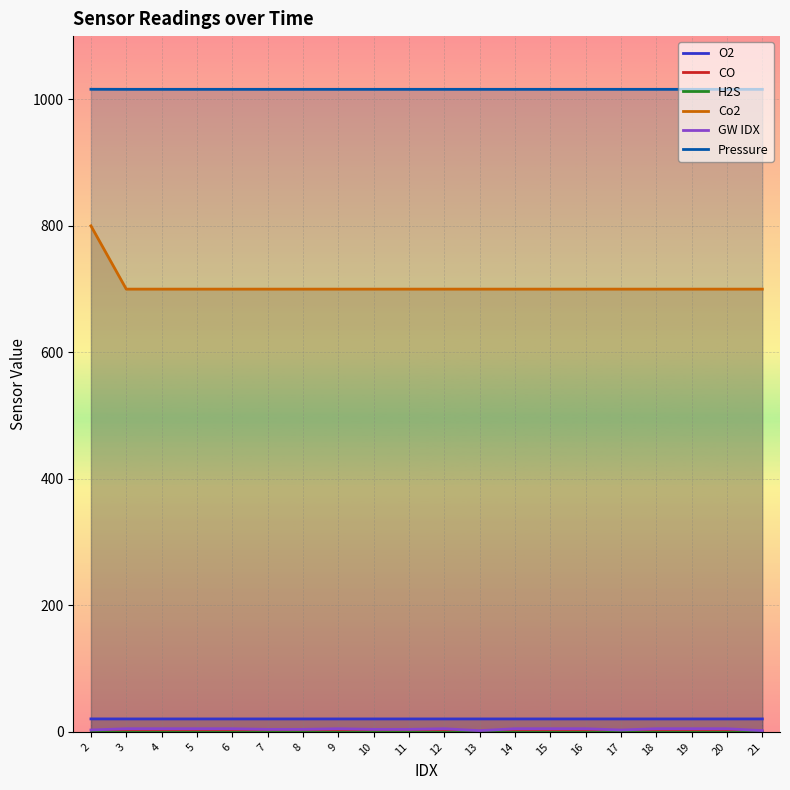

Reading right to left, transcribe all the data shown in this chart.

O2: 20.5	20.5	20.5	20.5	20.5	20.5	20.5	20.5	20.5	20.5	20.5	20.5	20.5	20.5	20.5	20.5	20.5	20.5	20.5	20.6
CO: 1.0	1.0	1.0	1.0	1.0	1.0	1.0	1.0	1.0	1.0	1.0	1.0	1.0	1.0	1.0	1.0	1.0	1.0	1.0	1.0
H2S: 0.0	0.0	0.0	0.0	0.0	0.0	0.0	0.0	0.0	0.0	0.0	0.0	0.0	0.0	0.0	0.0	0.0	0.0	0.0	0.0
Co2: 700.0	700.0	700.0	700.0	700.0	700.0	700.0	700.0	700.0	700.0	700.0	700.0	700.0	700.0	700.0	700.0	700.0	700.0	700.0	800.0
GW IDX: 2.0	5.0	5.0	5.0	3.0	5.0	5.0	5.0	2.0	5.0	4.0	4.0	5.0	4.0	4.0	5.0	5.0	5.0	5.0	3.0
Pressure: 1015.9	1015.9	1015.9	1015.9	1015.9	1015.9	1015.9	1015.9	1015.9	1015.9	1015.9	1015.9	1015.9	1015.9	1015.9	1015.9	1015.9	1015.9	1015.9	1016.0